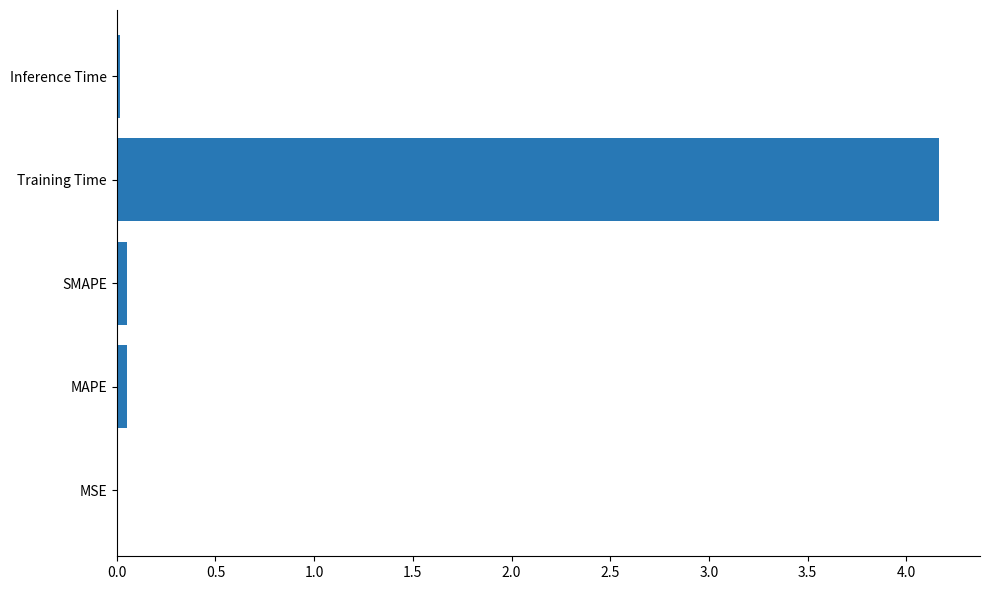

The chart shows a value of 0.0 at MAPE. True or false?

True